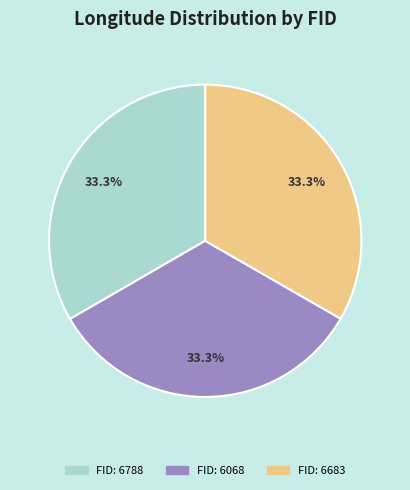

Does any single category account for the majority?

No